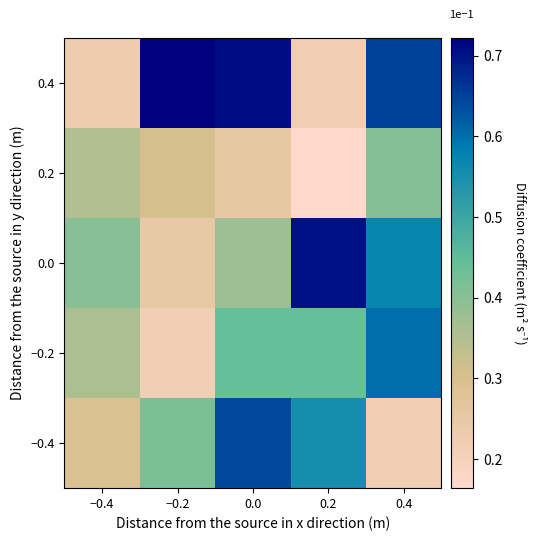

Rank the series by their maximum value, from lowest to highest.

0.2, −0.2, −0.4, 0.0, 0.4